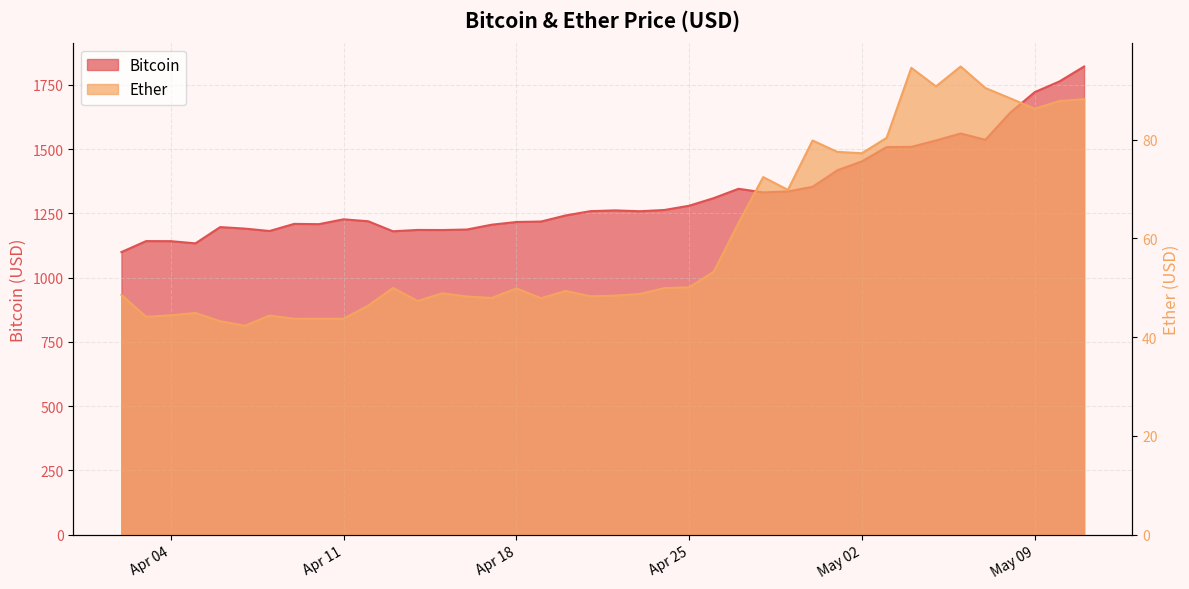

What is the difference between the Ether values at 2017-05-01 and 2017-04-06?

34.3